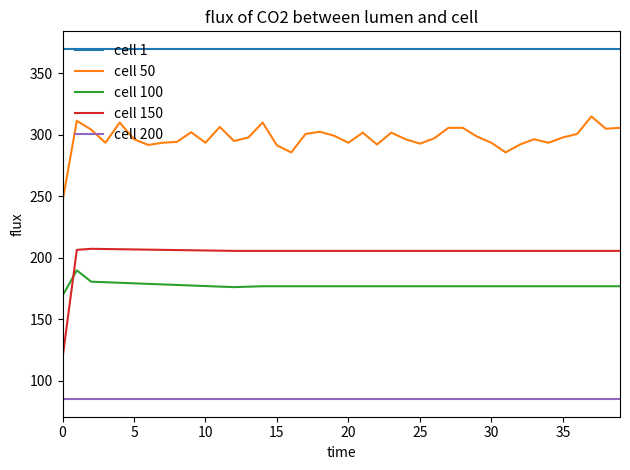

What are all the series names shown in the legend?

cell 1, cell 50, cell 100, cell 150, cell 200